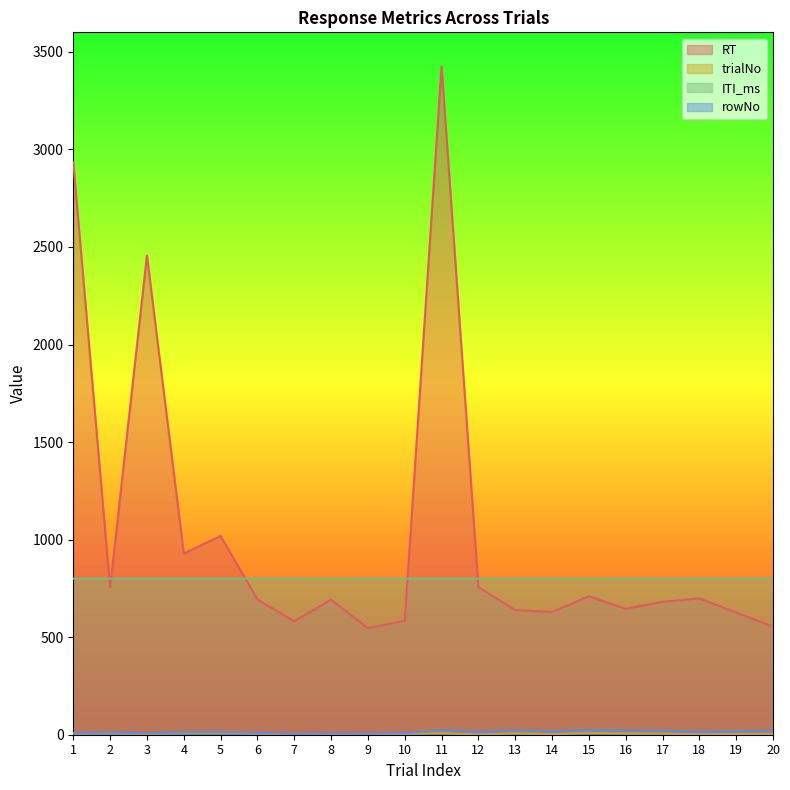

Rank the series at 19 from lowest to highest value.

trialNo, rowNo, RT, ITI_ms